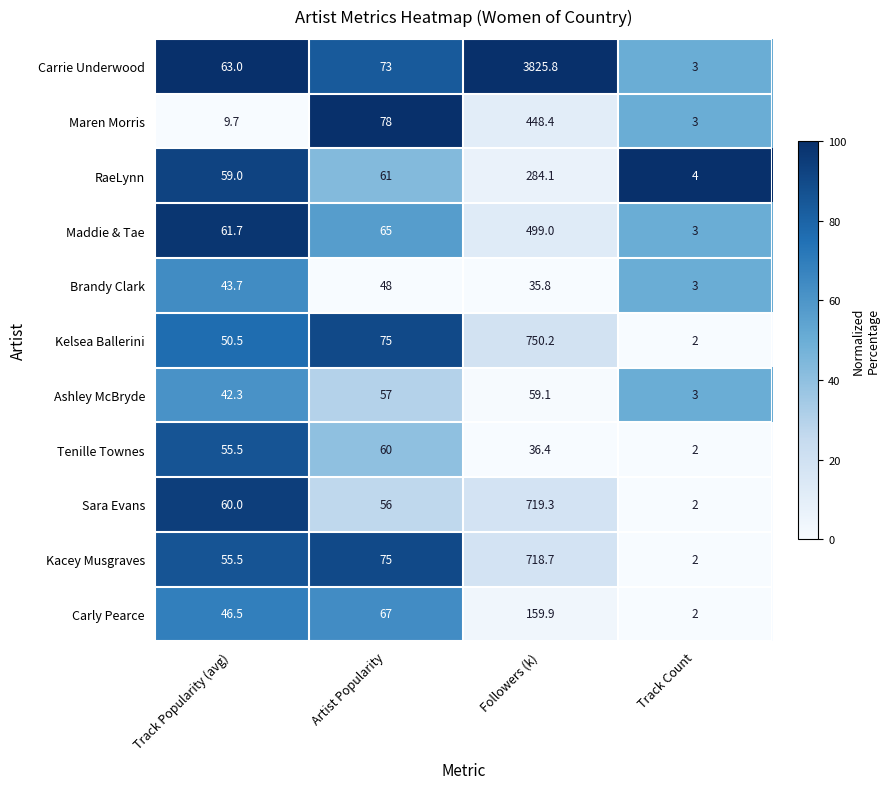

What is the sum of the RaeLynn values at Artist Popularity and Track Count?

65.0